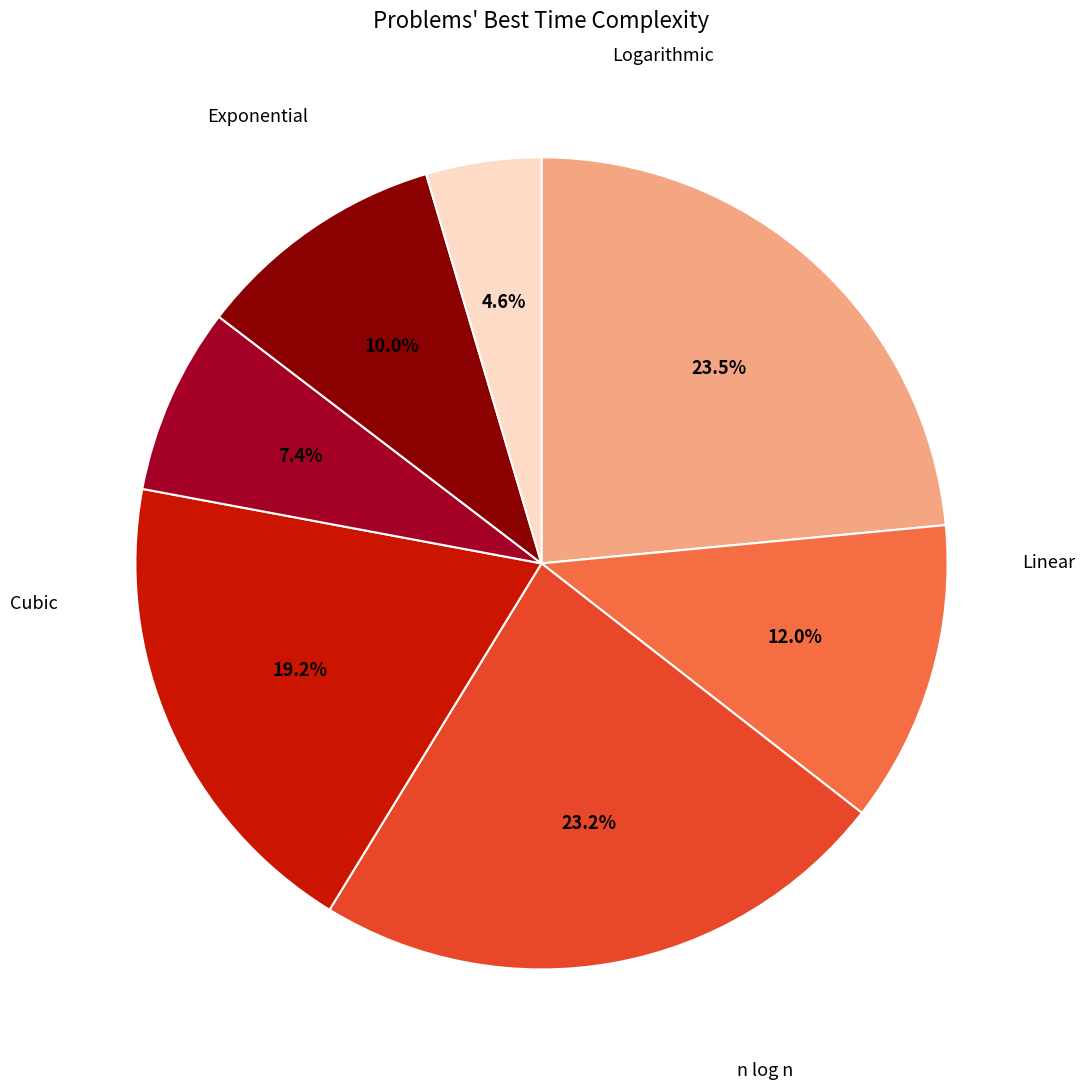

How many segments does this pie chart have?

7